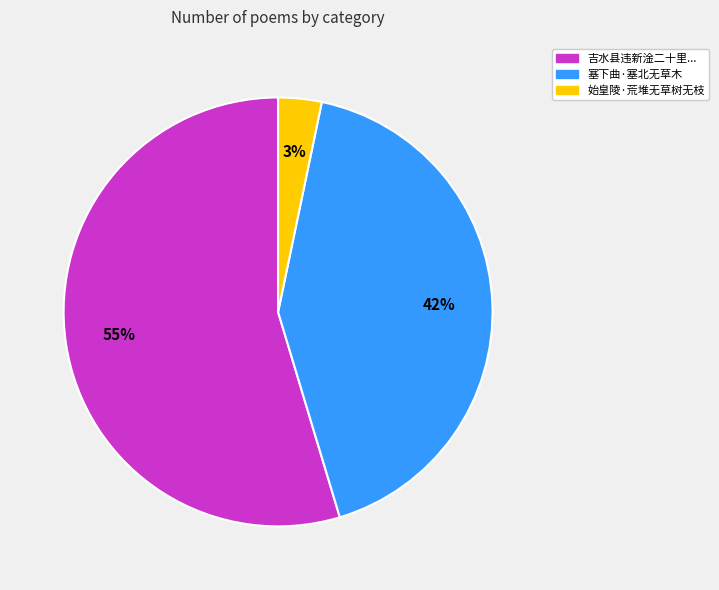

How many slices are in this pie chart?

3